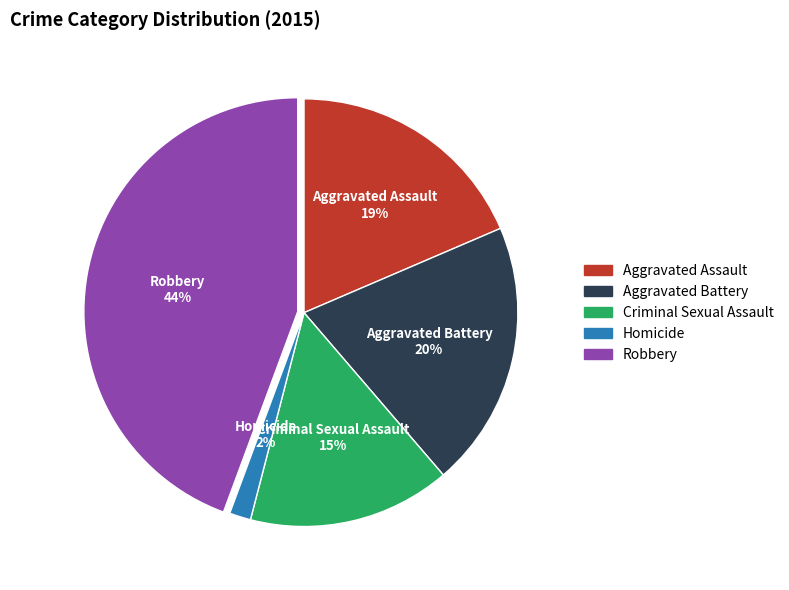

Which has a higher value, Robbery or Homicide?

Robbery